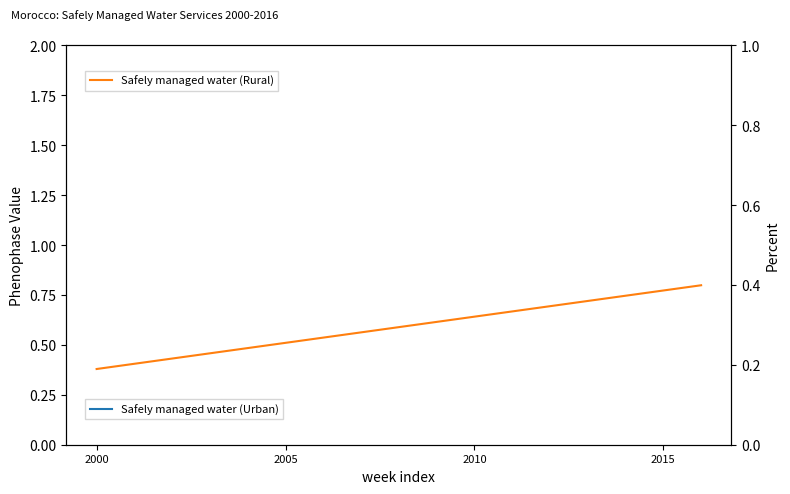

Which series has the widest spread of values?

Safely managed water (Urban)